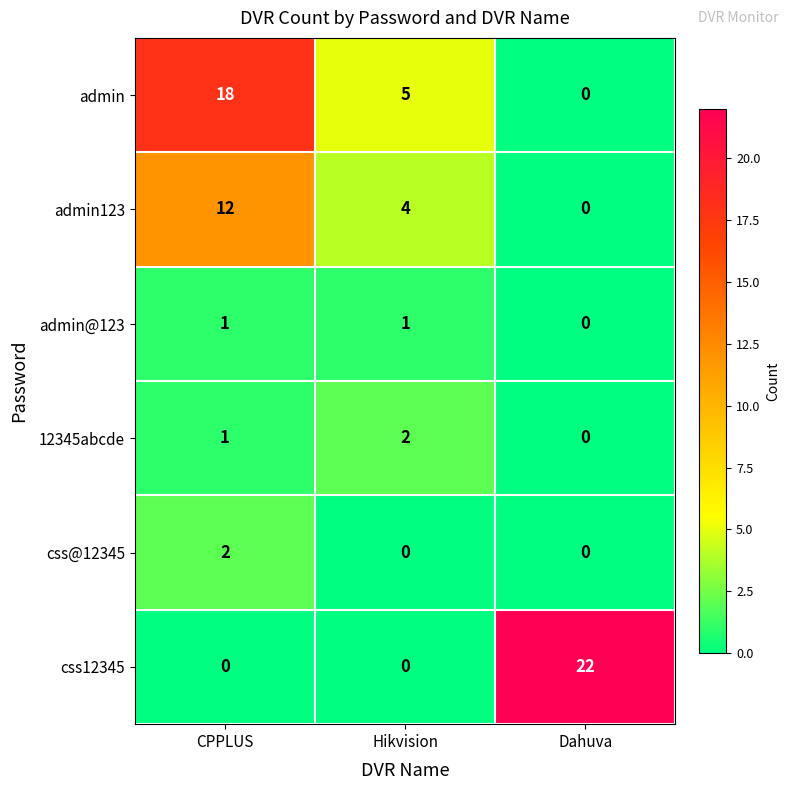

At how many categories does at least one series exceed 7?

2